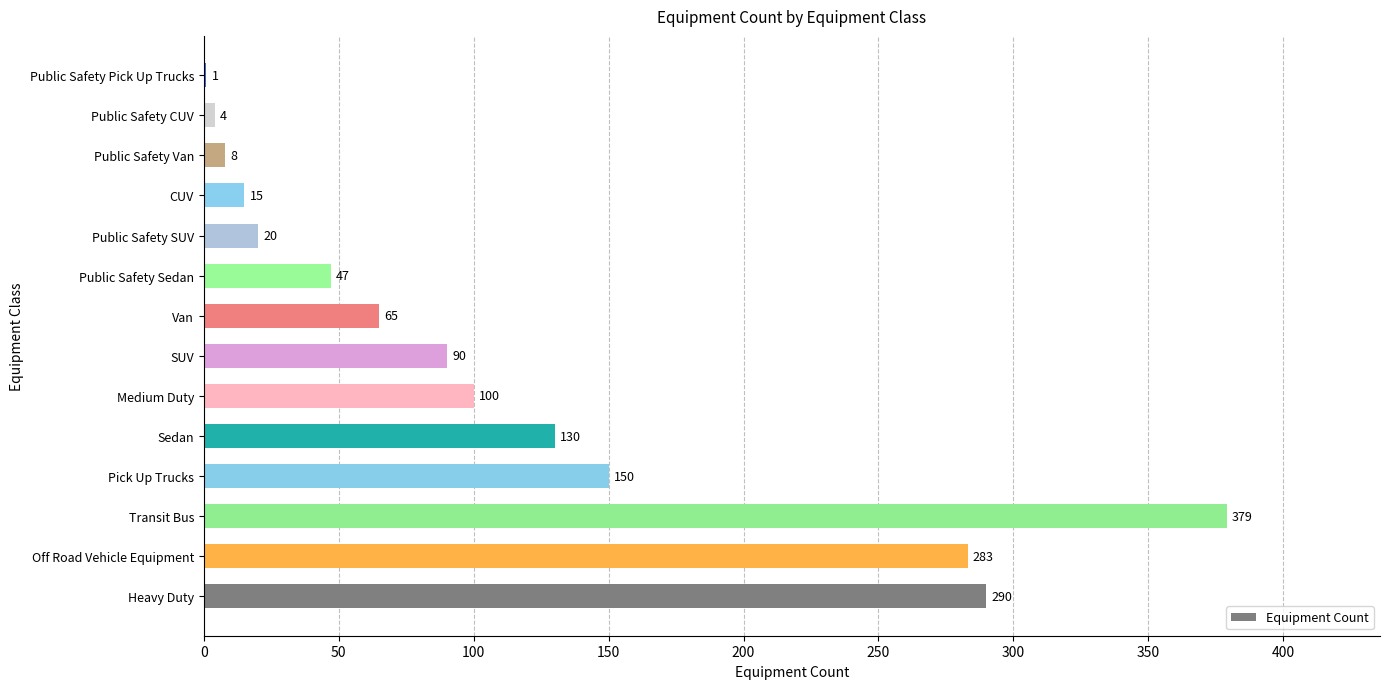

Read the value at SUV.

90